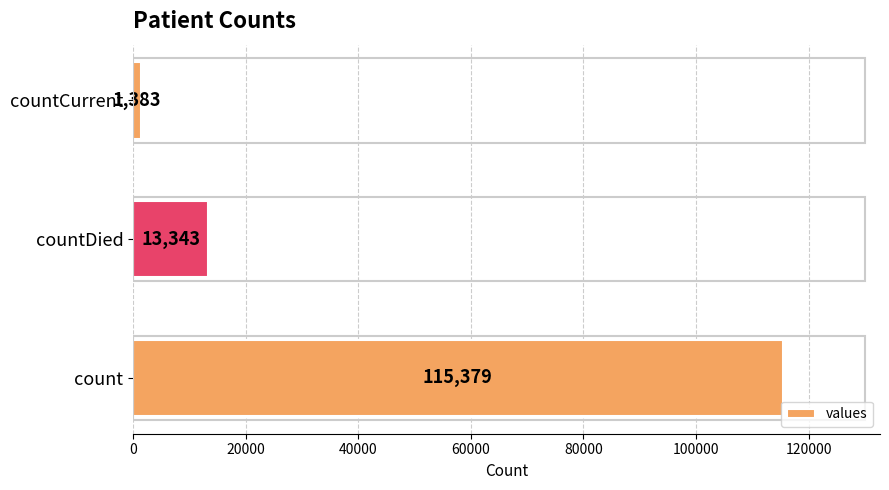

Reading top to bottom, what are all the values shown in this chart?

1383	13343	115379